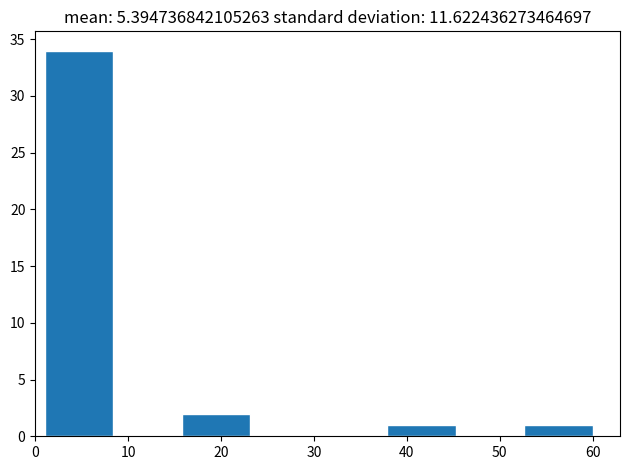

Which range on the x-axis has the tallest bar?

1 to 8